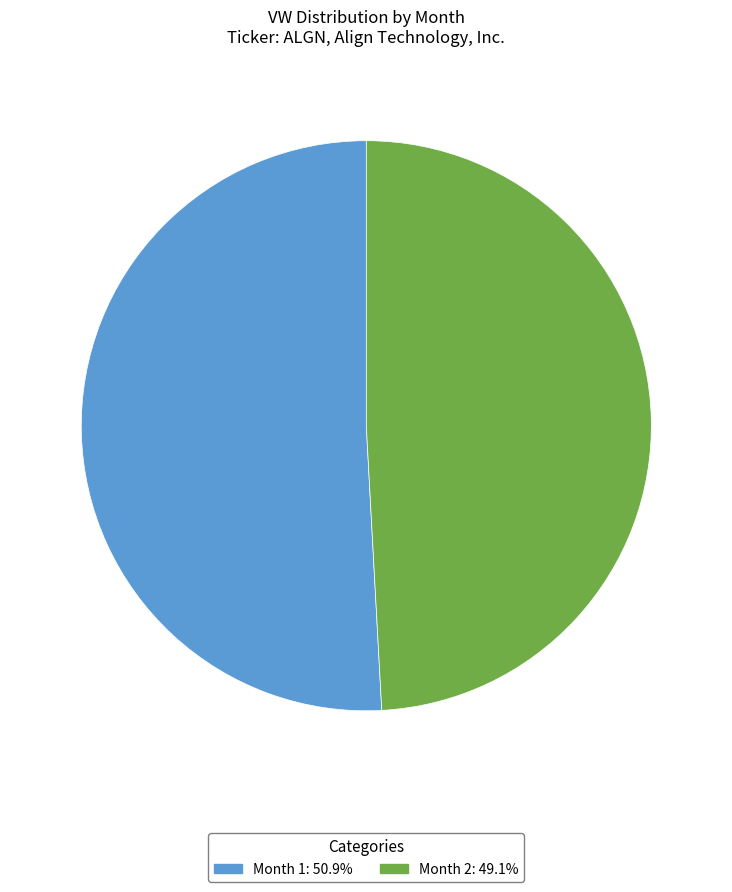

Does any single category account for the majority?

Yes